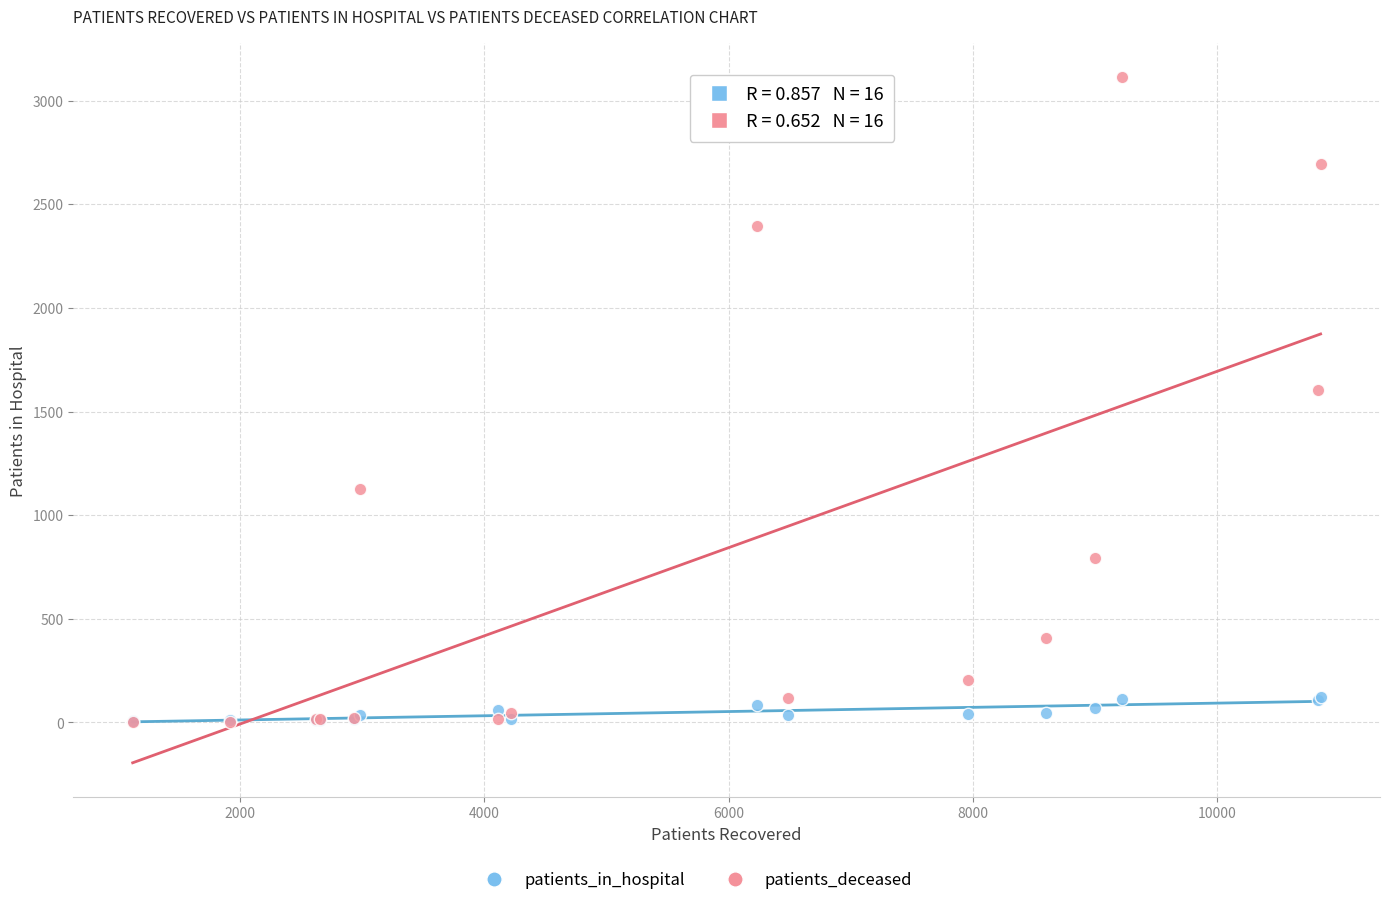

Which series contains the highest Y value?

patients_deceased